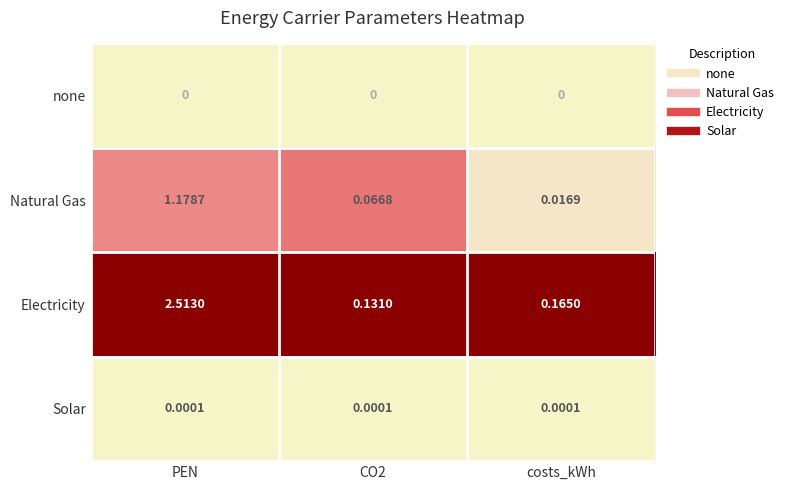

Which series has the largest range (max minus min)?

Electricity